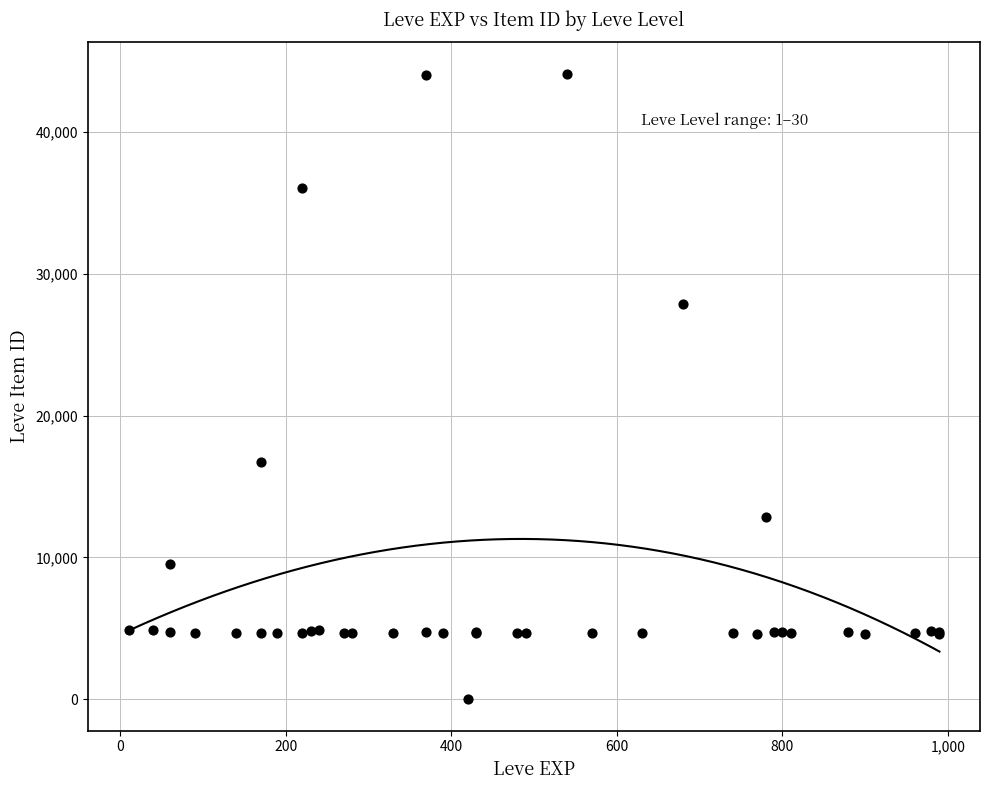

What Y value in the scatter plot is closest to 22050?

16734